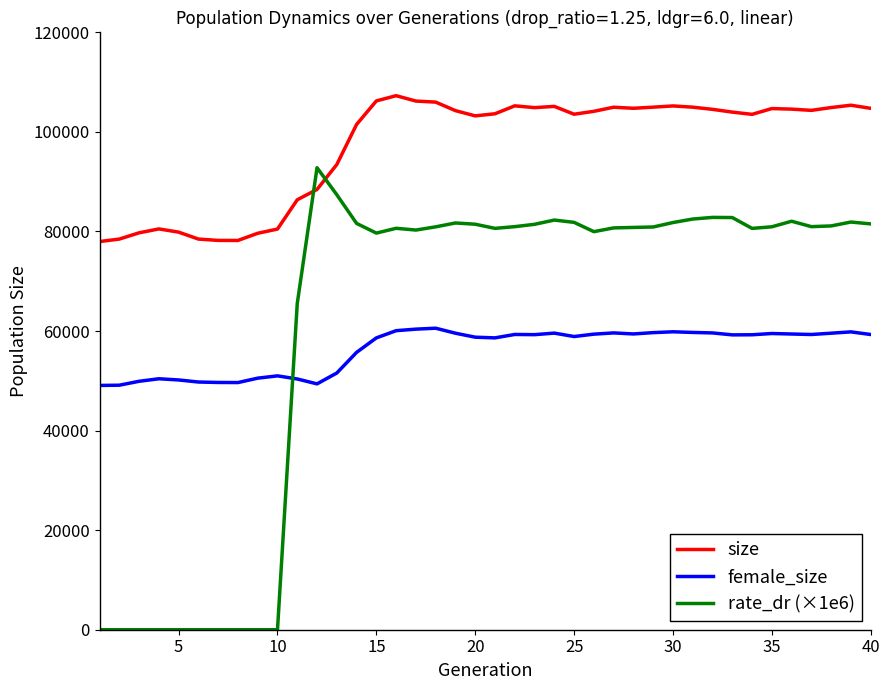

Which series has the largest total across all categories?

size